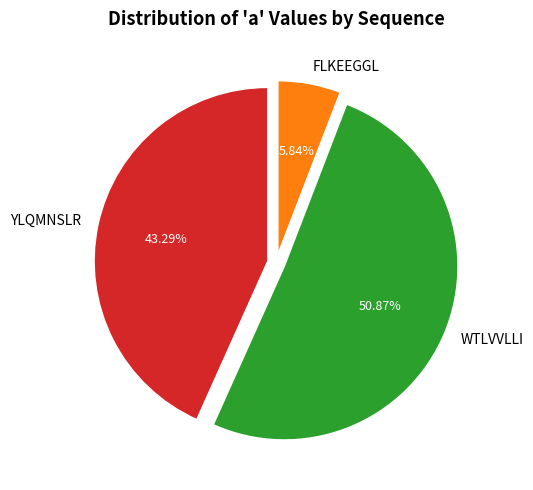

Which has a higher value, WTLVVLLI or FLKEEGGL?

WTLVVLLI